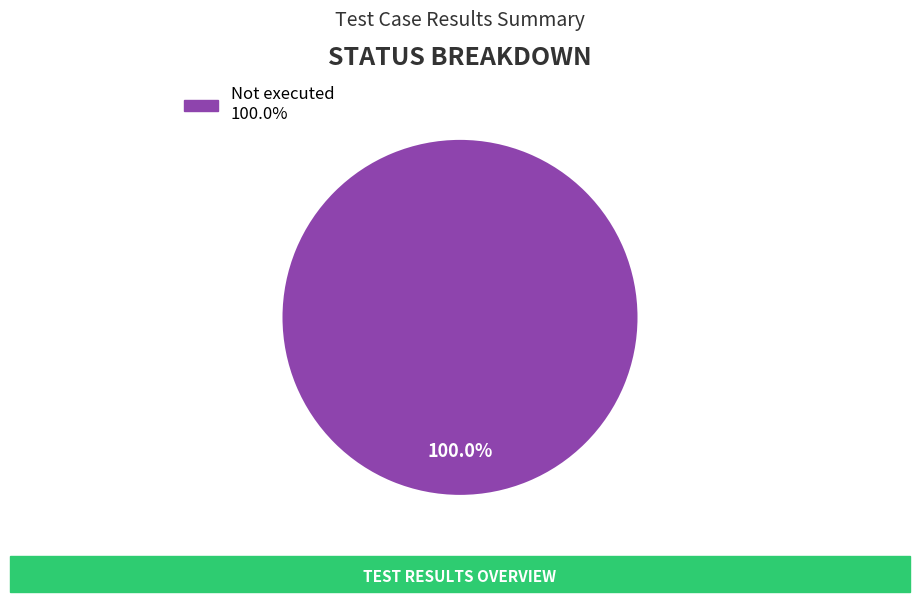

Is there a majority slice in this chart?

Yes